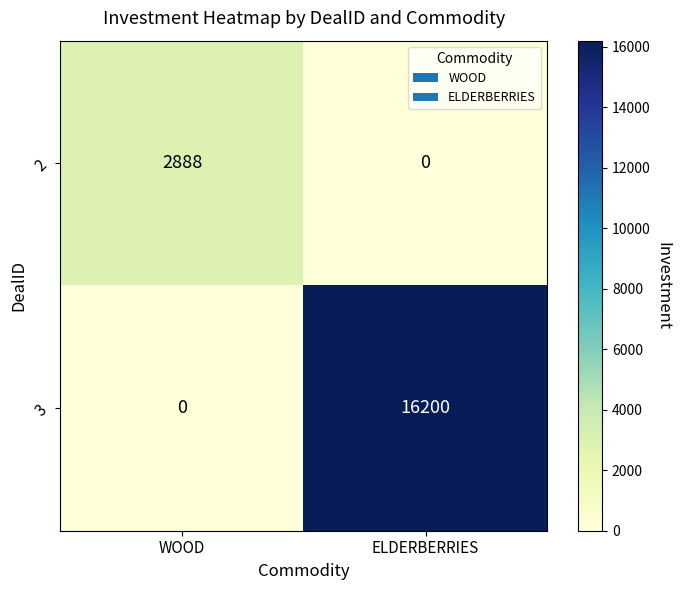

Which series has the largest total across all categories?

3